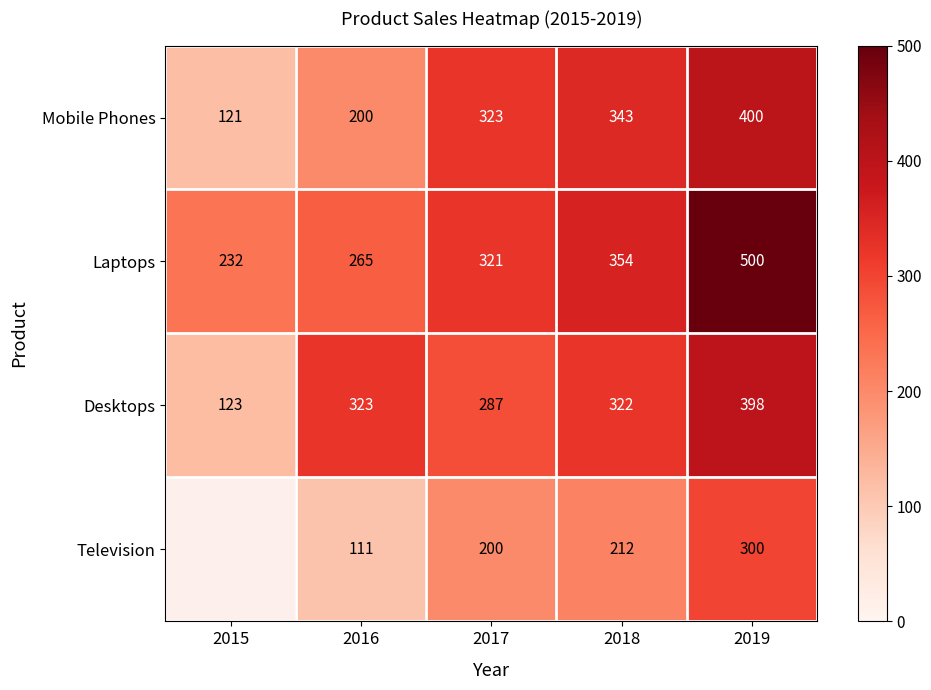

Rank the categories by Laptops value from lowest to highest.

2015, 2016, 2017, 2018, 2019